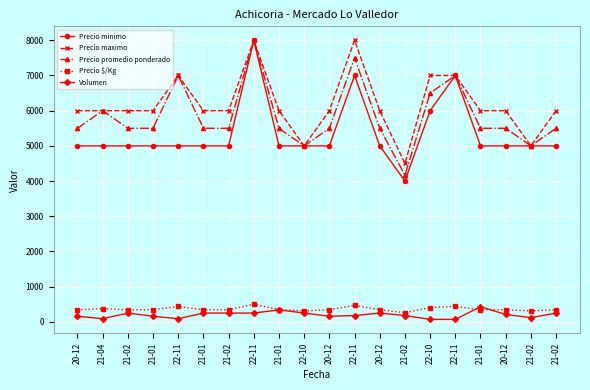

How many data points in Precio $/Kg are less than 344?

3